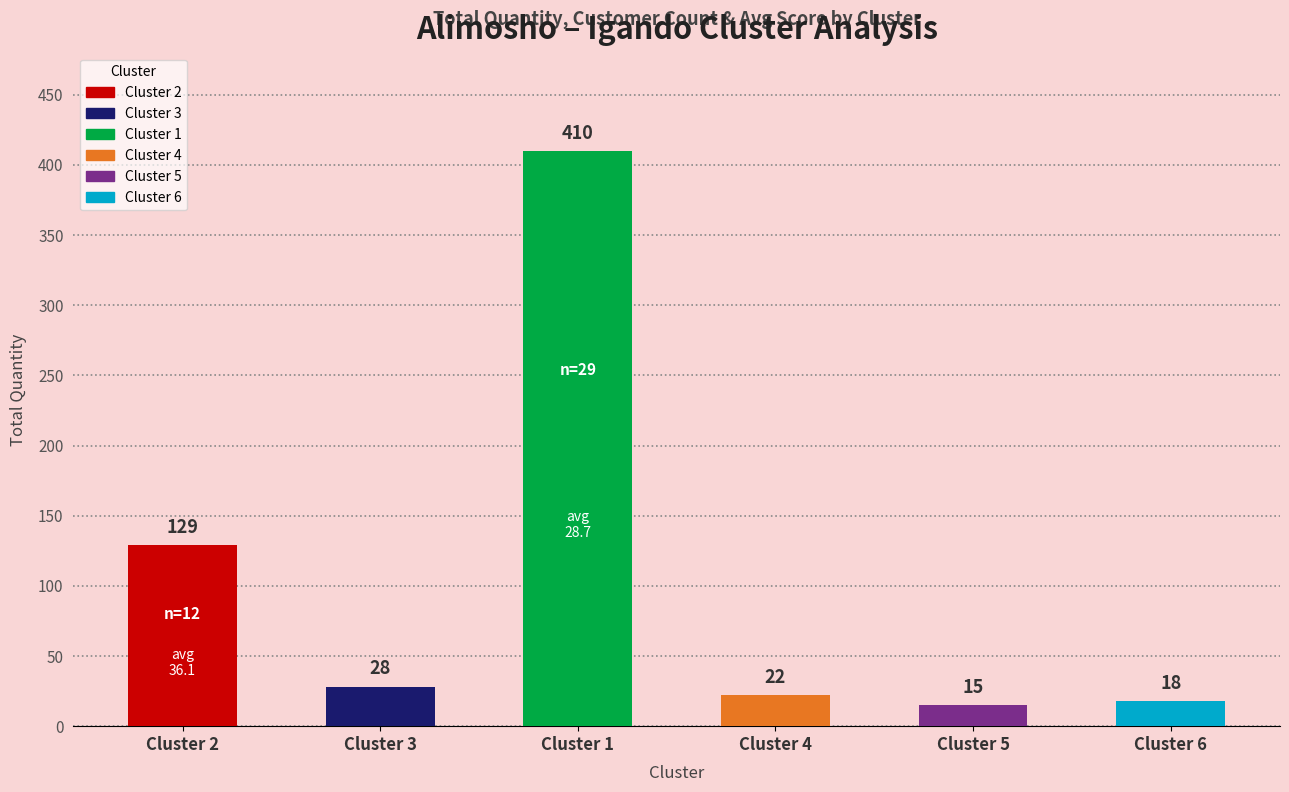

What is the sum of all values?

622